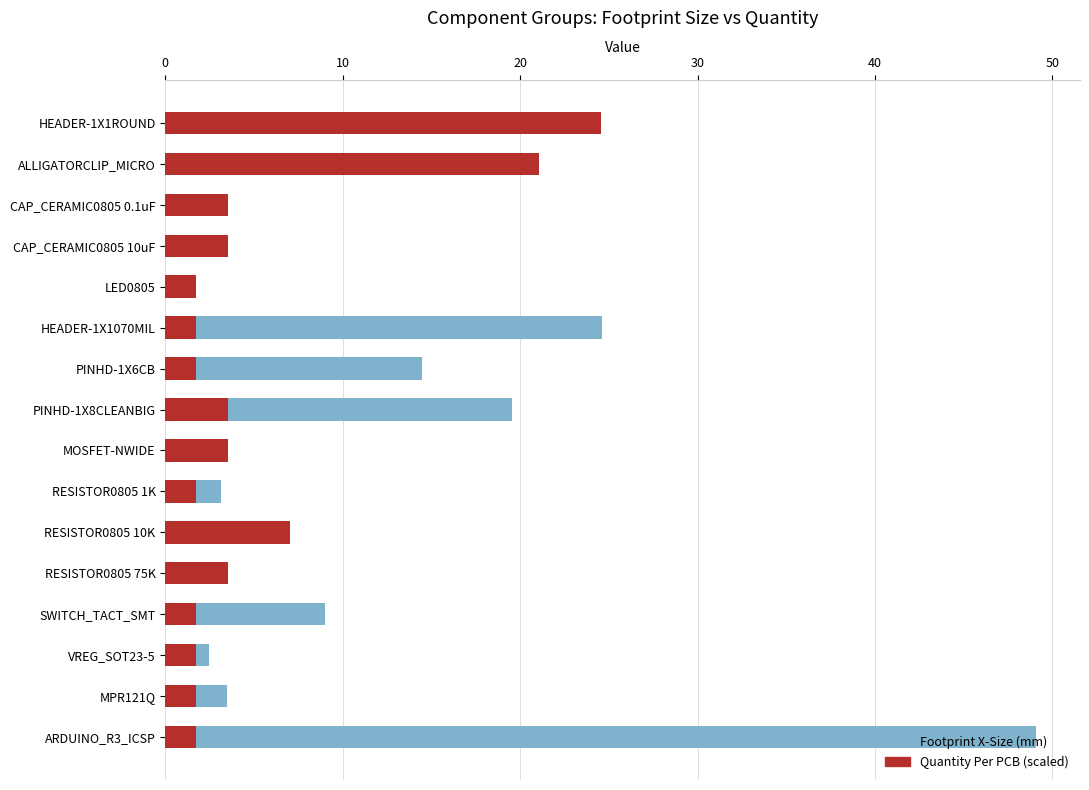

How many groups of bars are there?

16